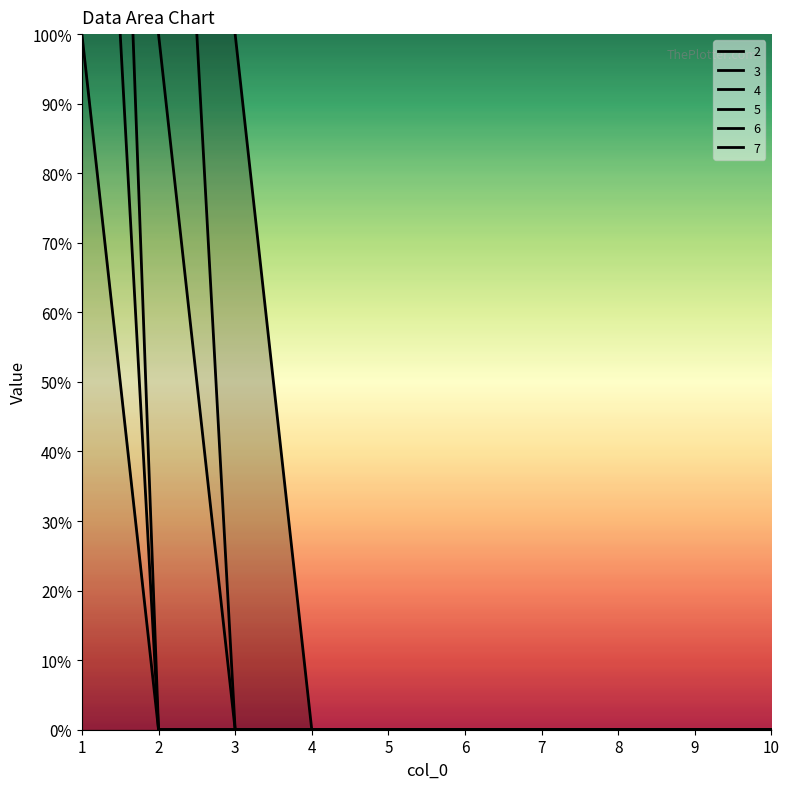

Which series has the widest spread of values?

4